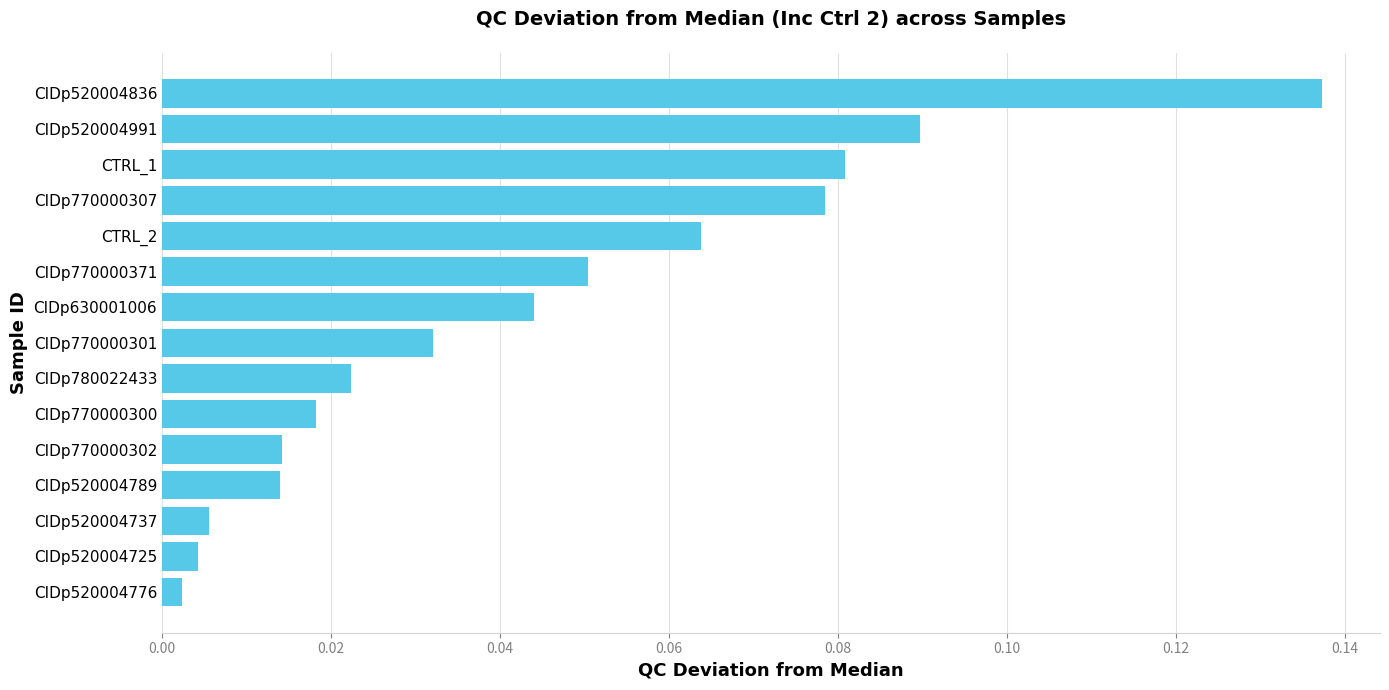

Between CIDp520004789 and CIDp780022433, which is larger?

CIDp780022433